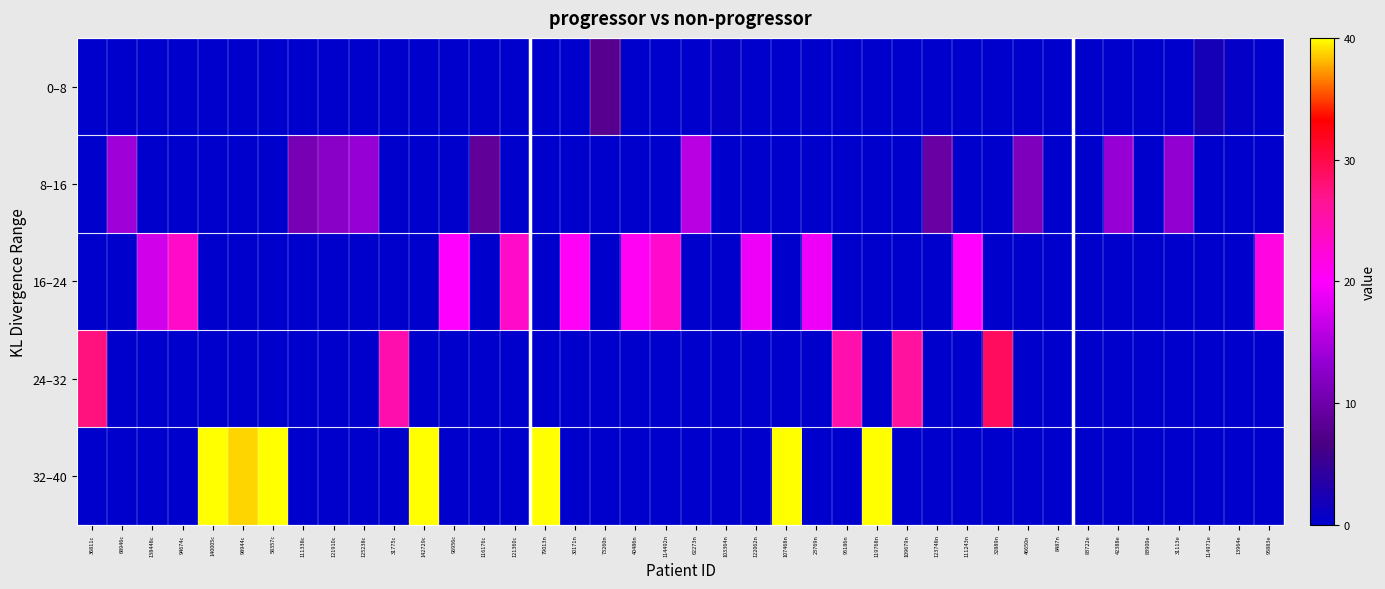

At which category is the sum across all series the highest?

140005c